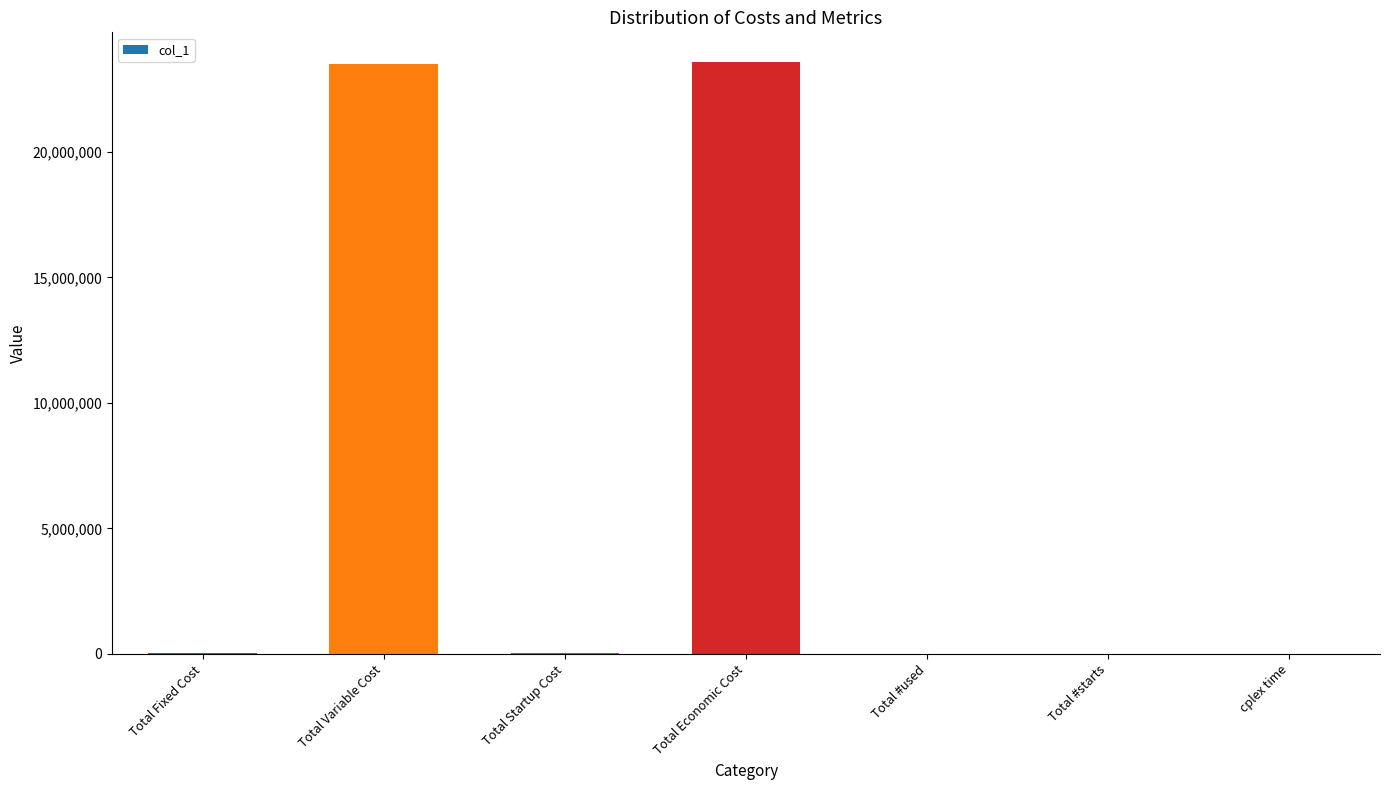

Read the value at Total Variable Cost.

23516756.5